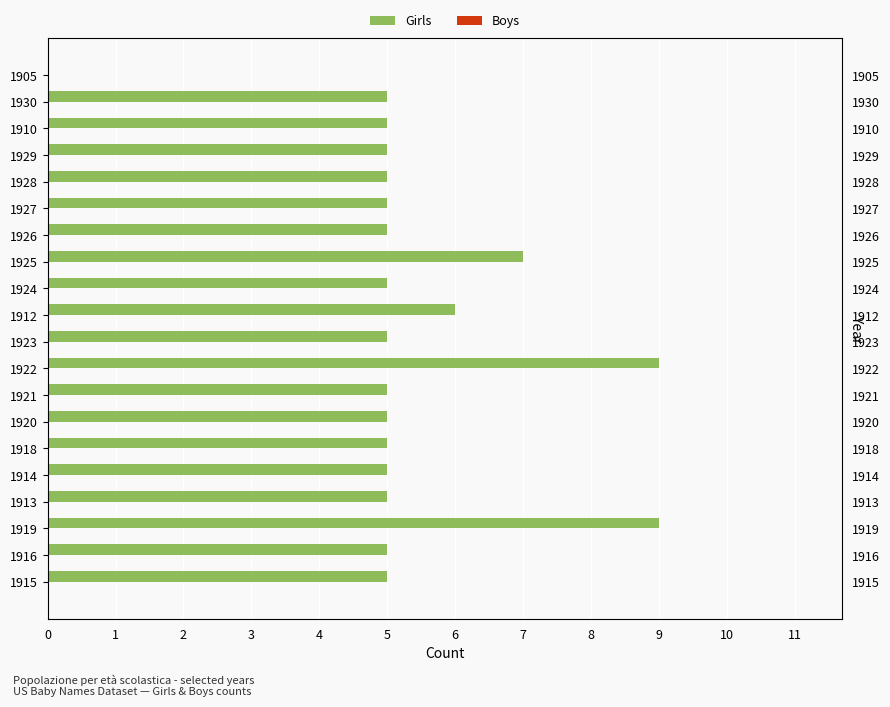

What are all the series names shown in the legend?

Girls, Boys